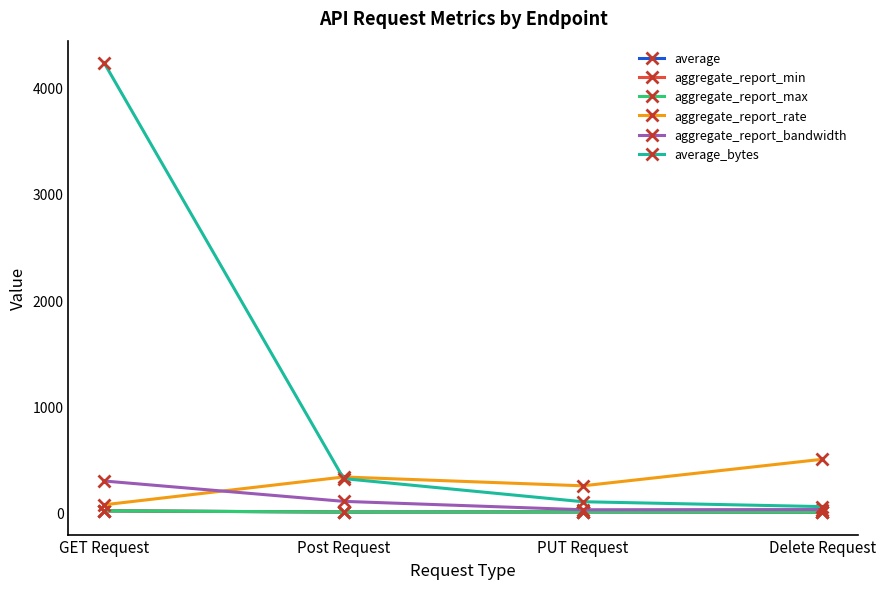

Read the aggregate_report_min value at PUT Request.

4.0